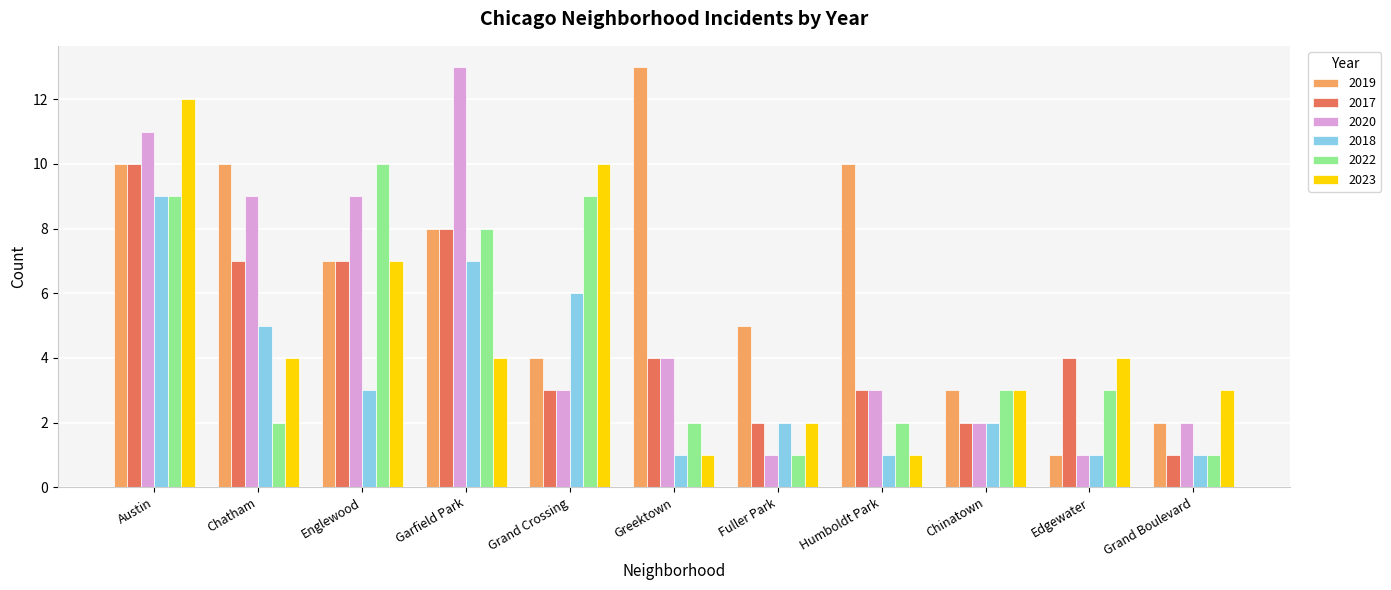

Reading right to left, what are all the values shown in this chart?

2019: 2	1	3	10	5	13	4	8	7	10	10
2017: 1	4	2	3	2	4	3	8	7	7	10
2020: 2	1	2	3	1	4	3	13	9	9	11
2018: 1	1	2	1	2	1	6	7	3	5	9
2022: 1	3	3	2	1	2	9	8	10	2	9
2023: 3	4	3	1	2	1	10	4	7	4	12